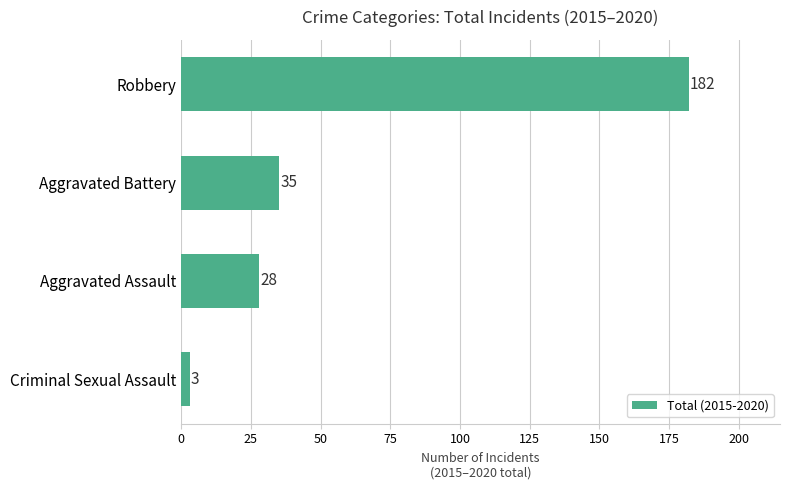

What is the average value?

62